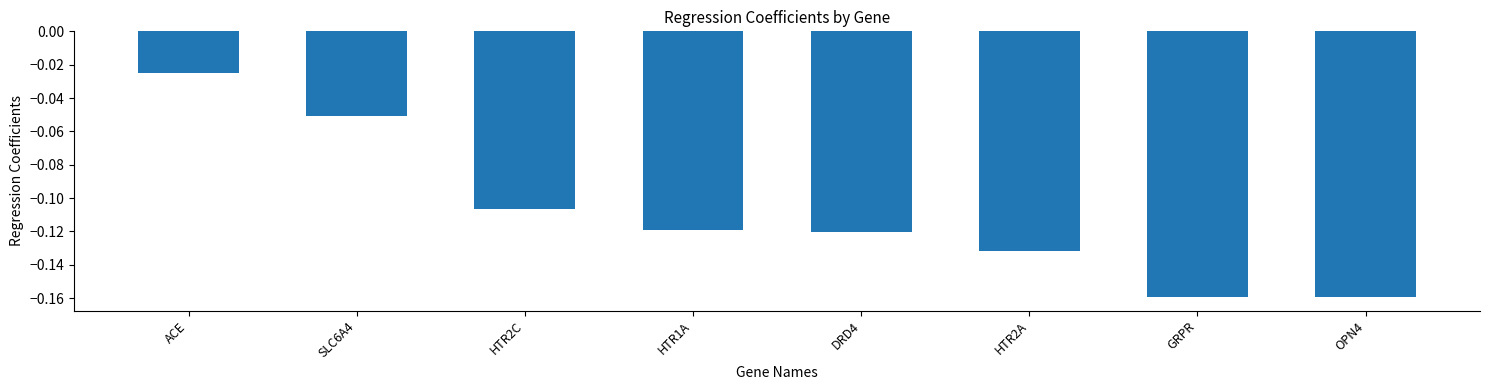

What position from the right is DRD4?

4